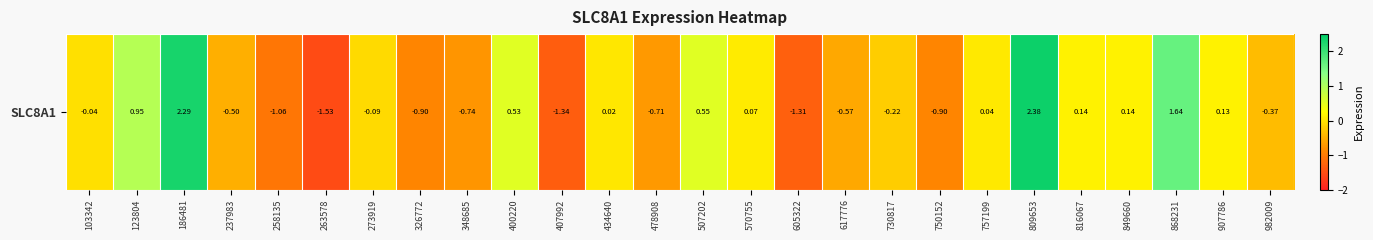

Count the number of data series in this chart.

1